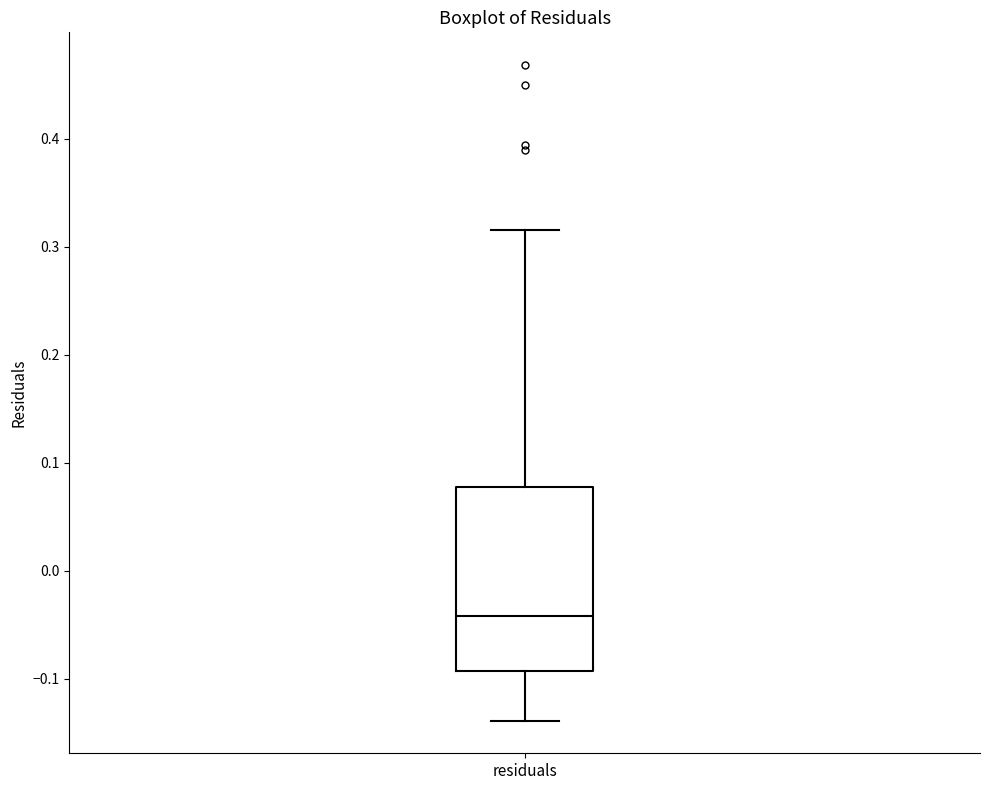

Where is the upper edge of the box for residuals on the y-axis? The values are not printed on the chart, so give them approximately, as read against the axis.

0.08